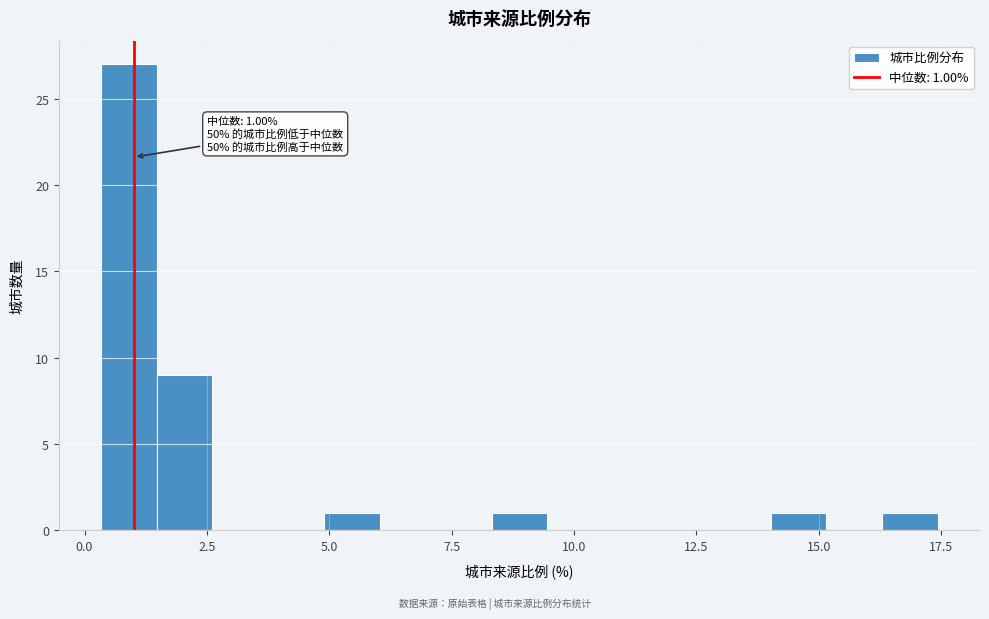

Around what value on the x-axis is the tallest bar? Give the approximate position of its centre, as read against the axis.

1.0